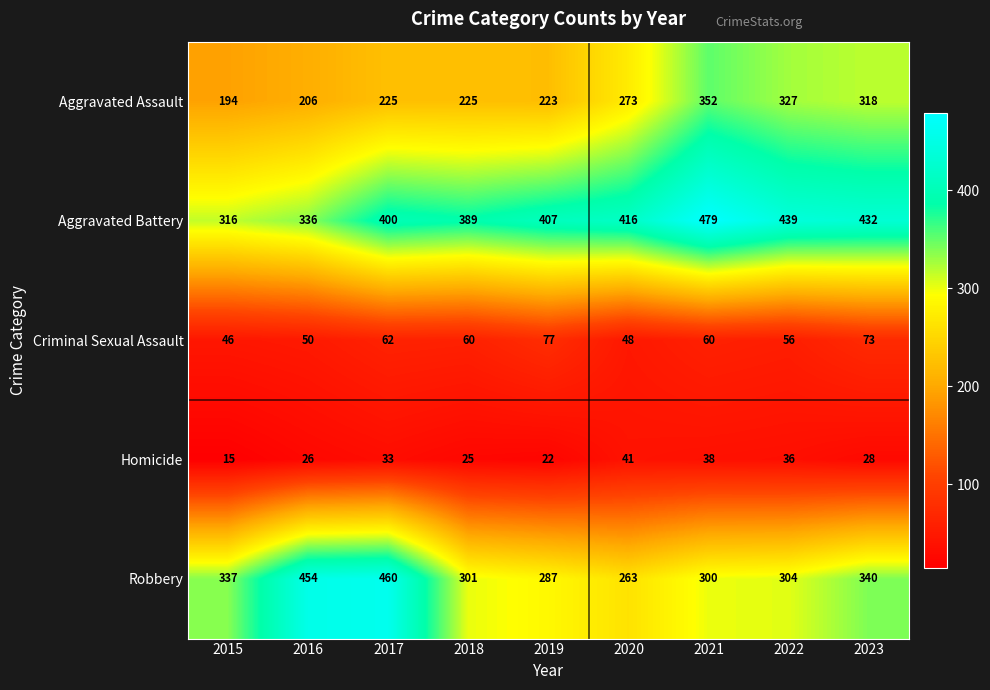

What is the sum of all Aggravated Battery values?

3614